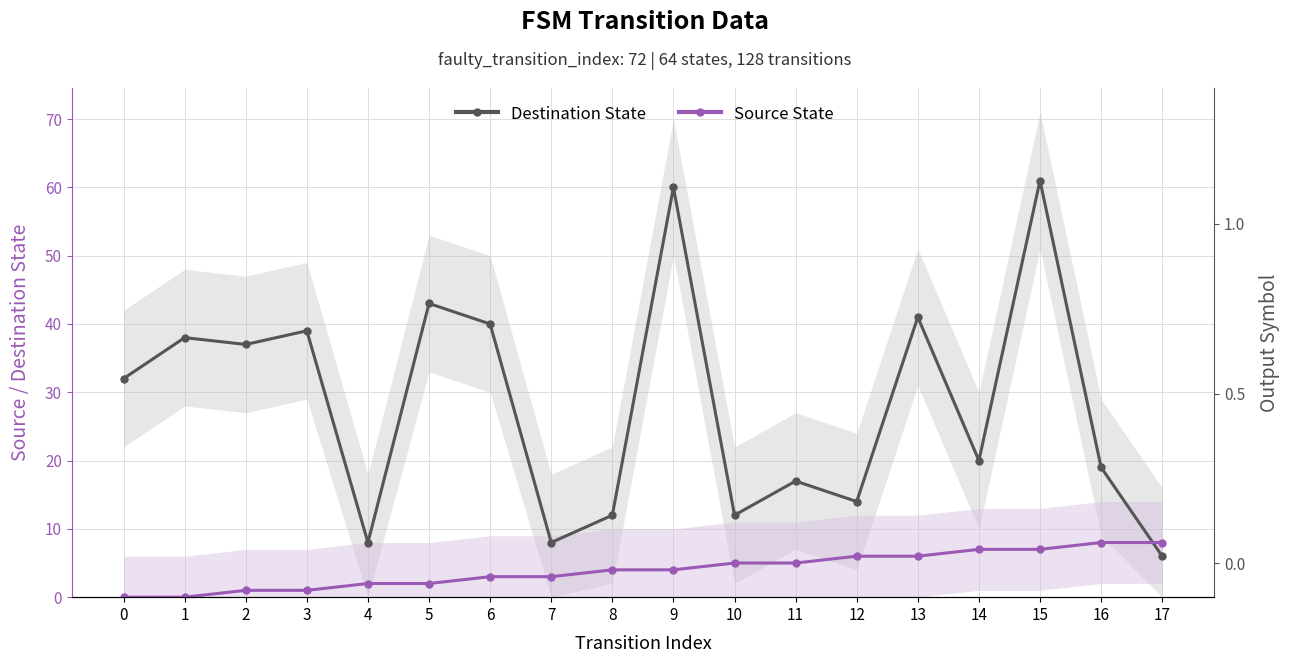

What is the minimum value for Destination State?

6